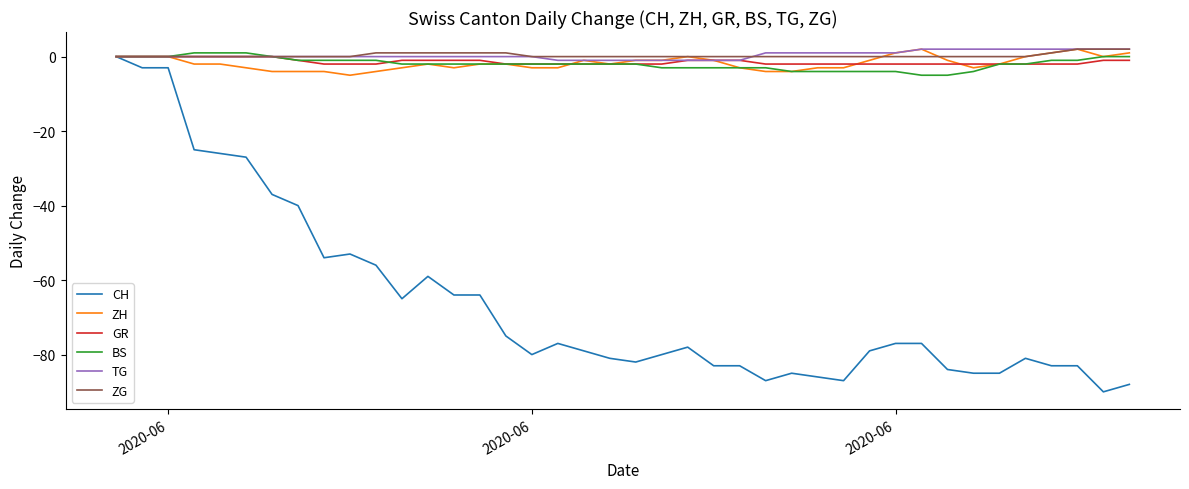

What is the minimum value for ZH?

-5